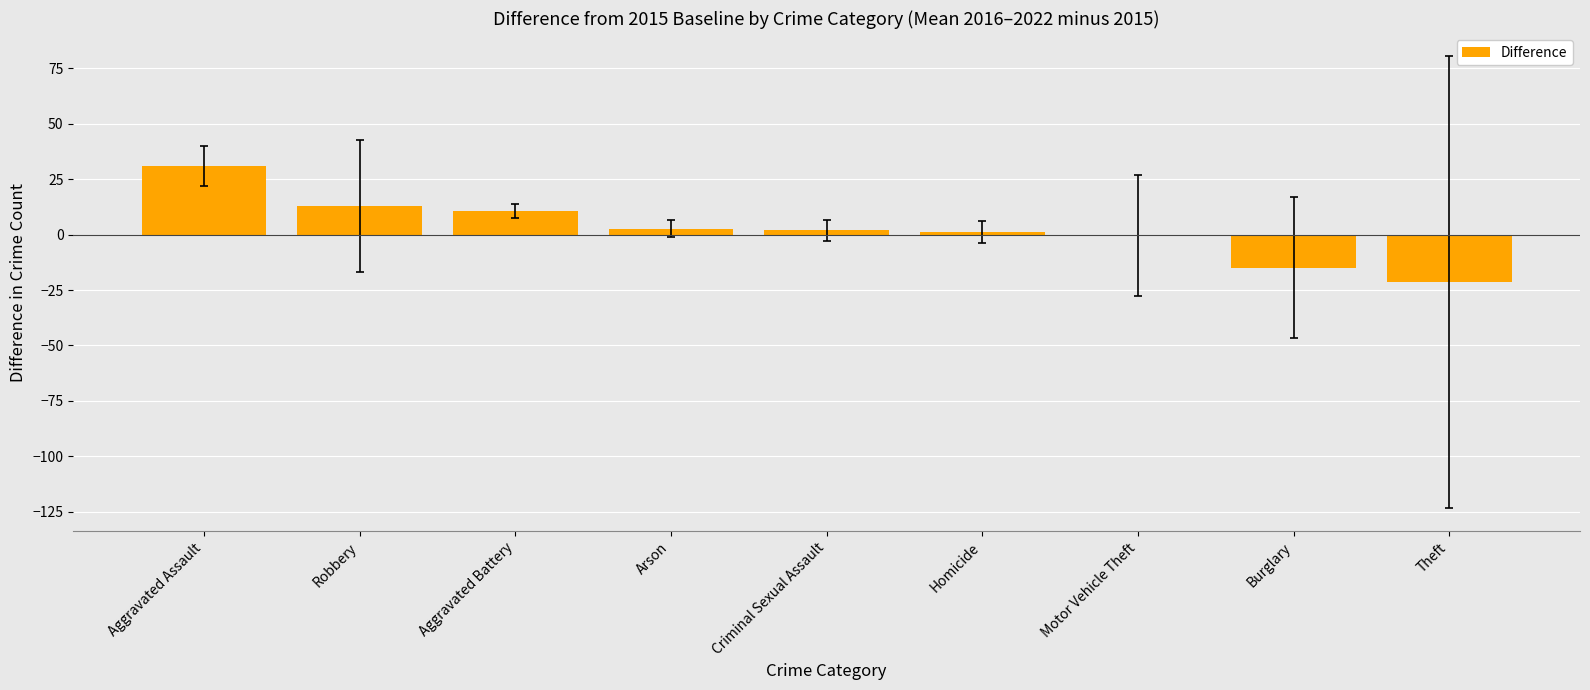

The chart shows a value of 10.7 at Aggravated Battery. True or false?

True